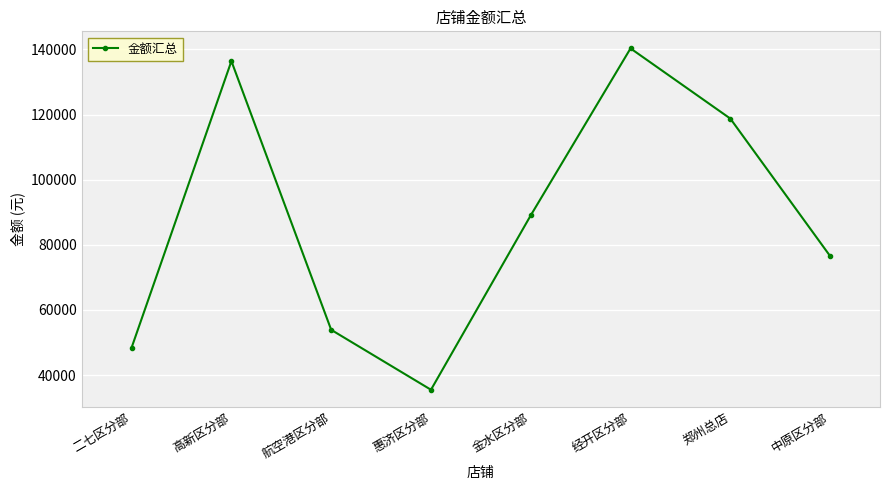

What is the greatest value displayed?

140300